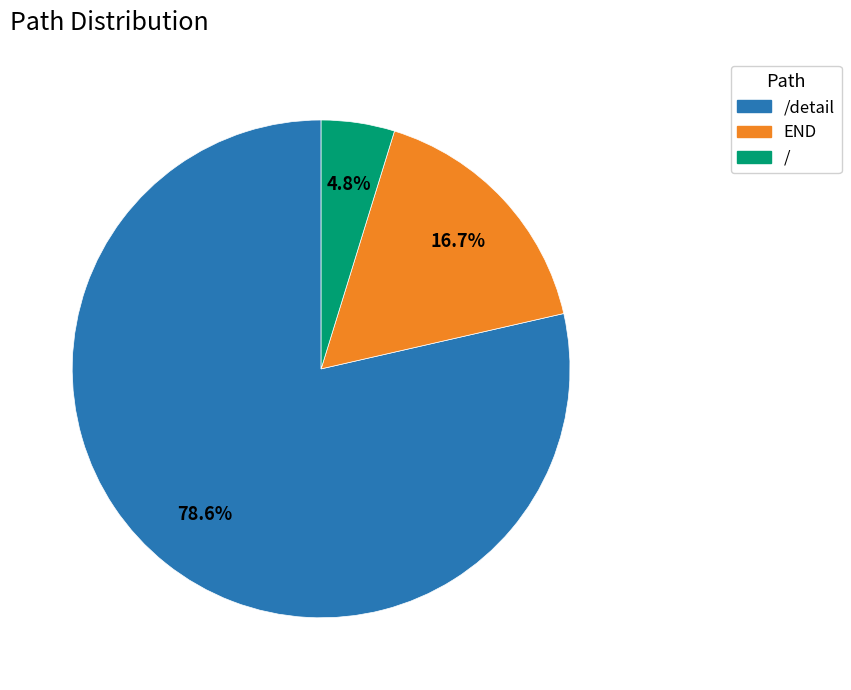

Does any single category account for the majority?

Yes